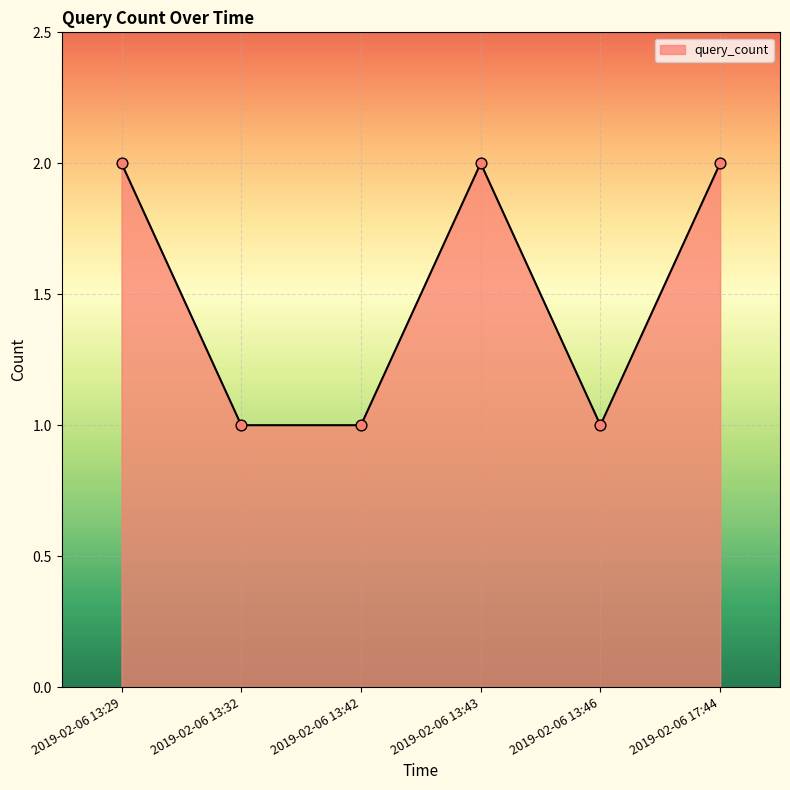

What is the change in value from 2019-02-06 13:42 to 2019-02-06 17:44?

+1